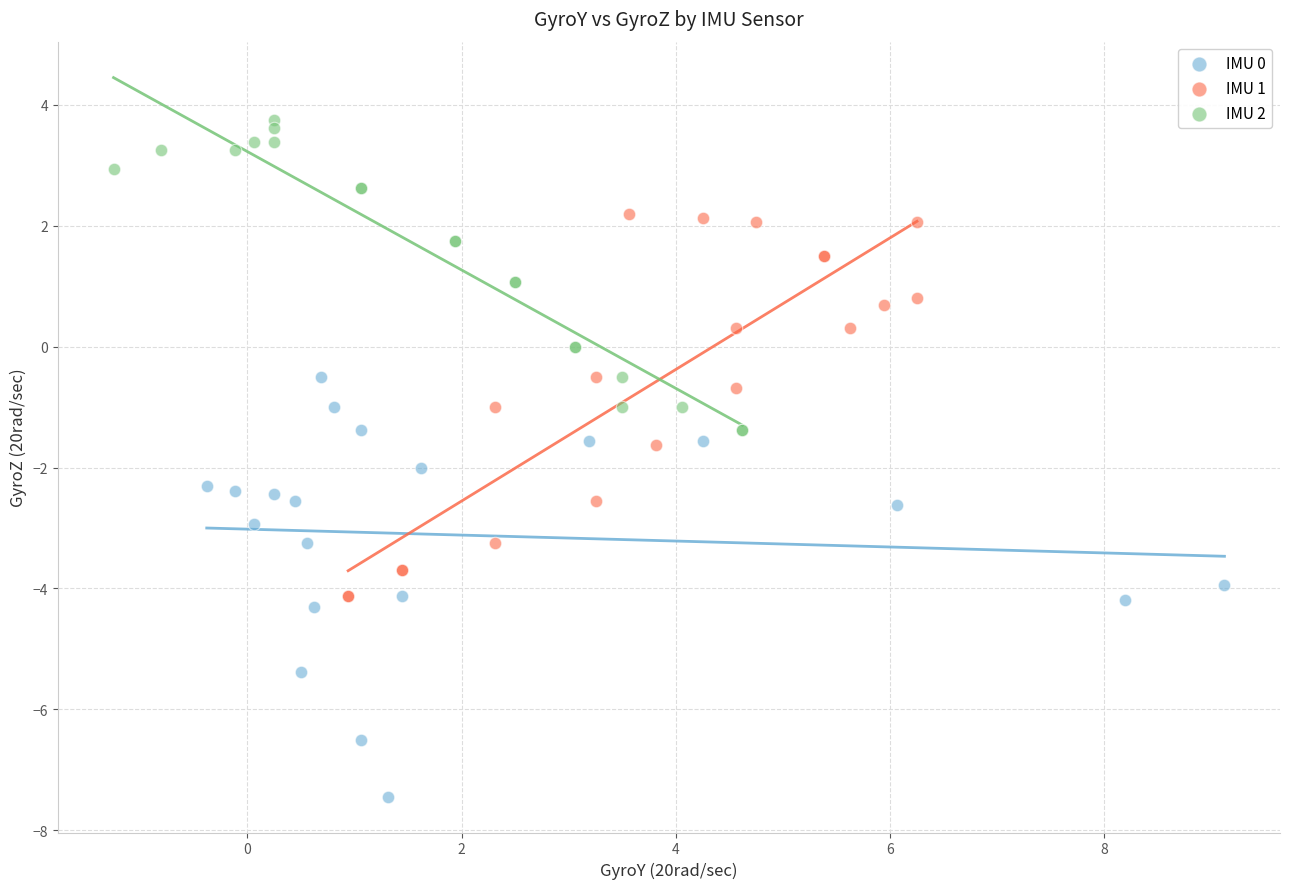

Which series contains the lowest Y value?

IMU 0